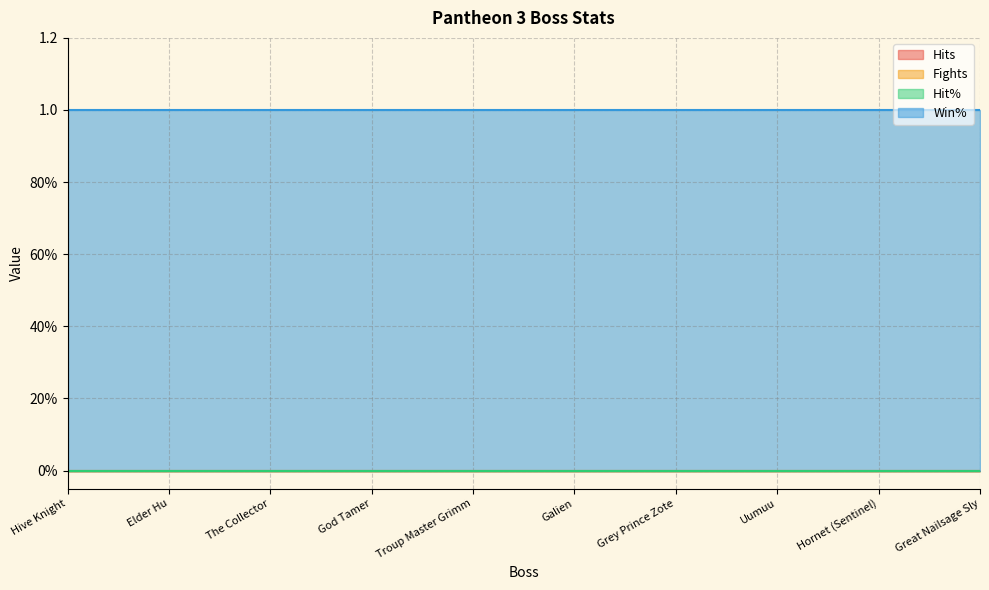

Where is Hit% nearest to the value 0?

Hive Knight